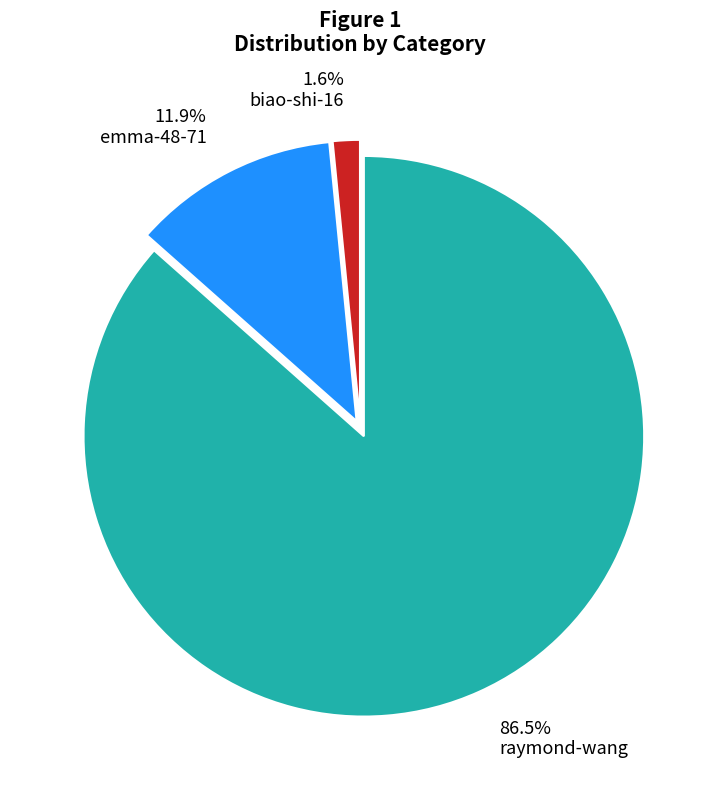

Which has a higher value, emma-48-71 or raymond-wang?

raymond-wang